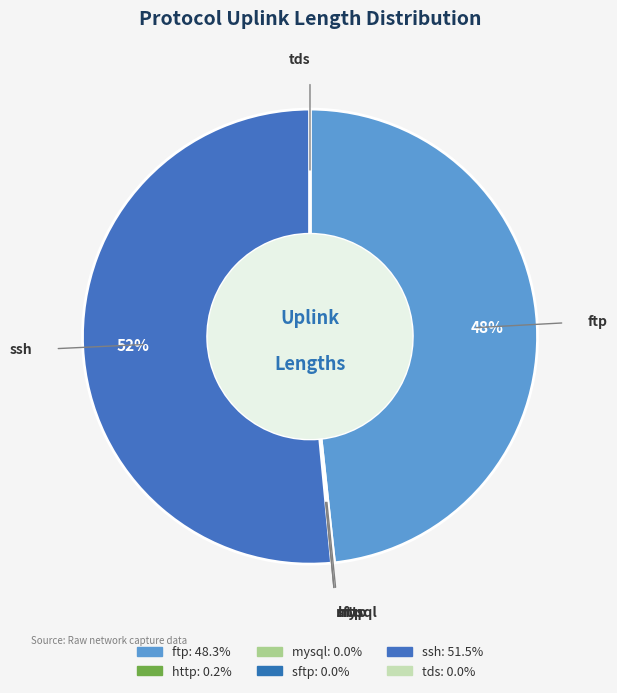

Rank the categories by value from lowest to highest.

tds, sftp, mysql, http, ftp, ssh